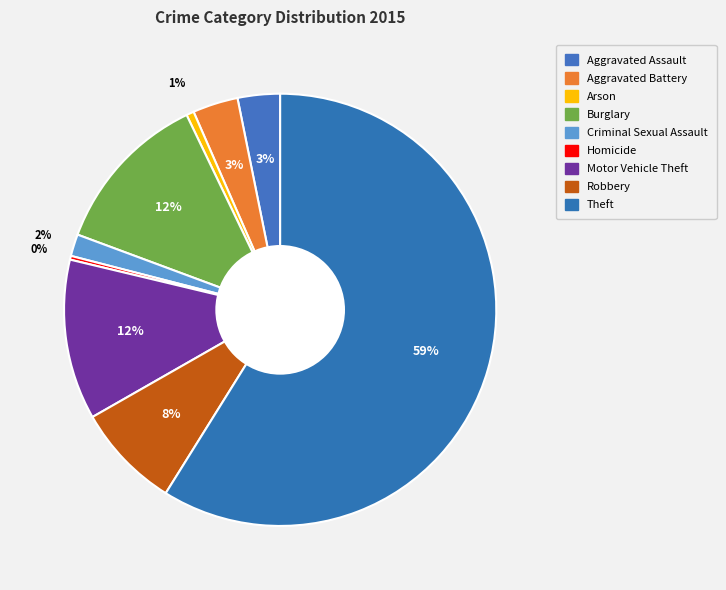

What percentage is the Arson slice, to the nearest percent?

1%